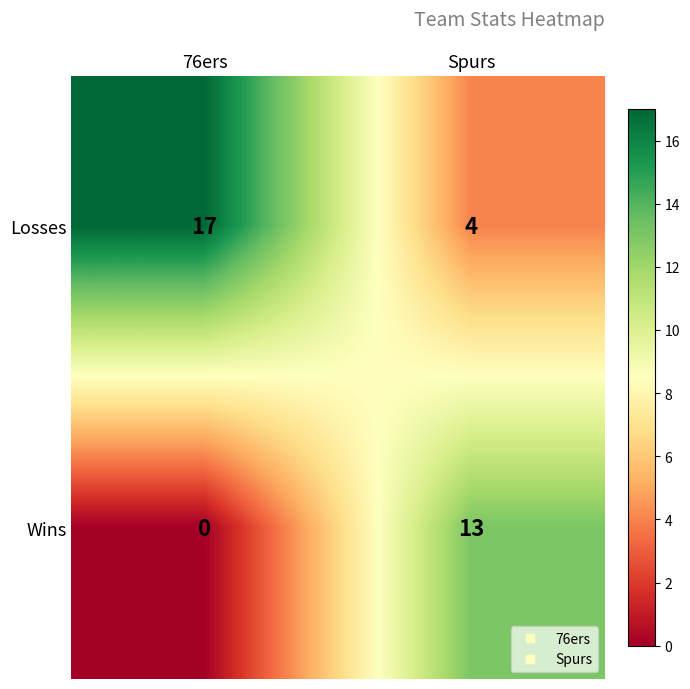

How many series are shown in this chart?

2